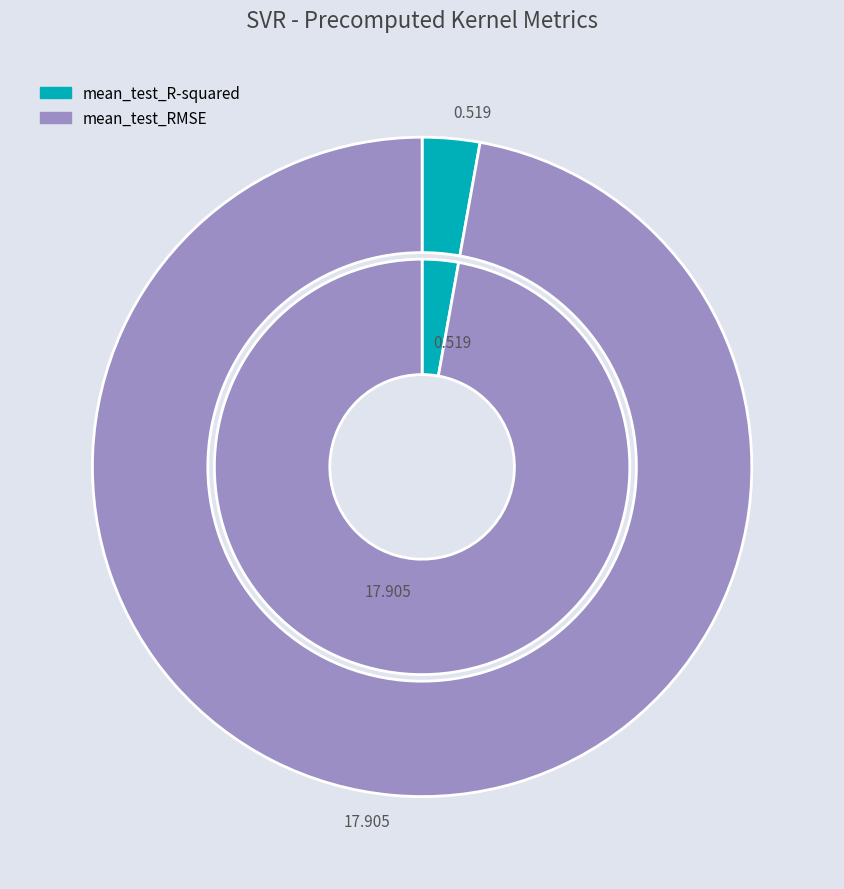

What is the largest slice in the pie chart?

mean_test_RMSE